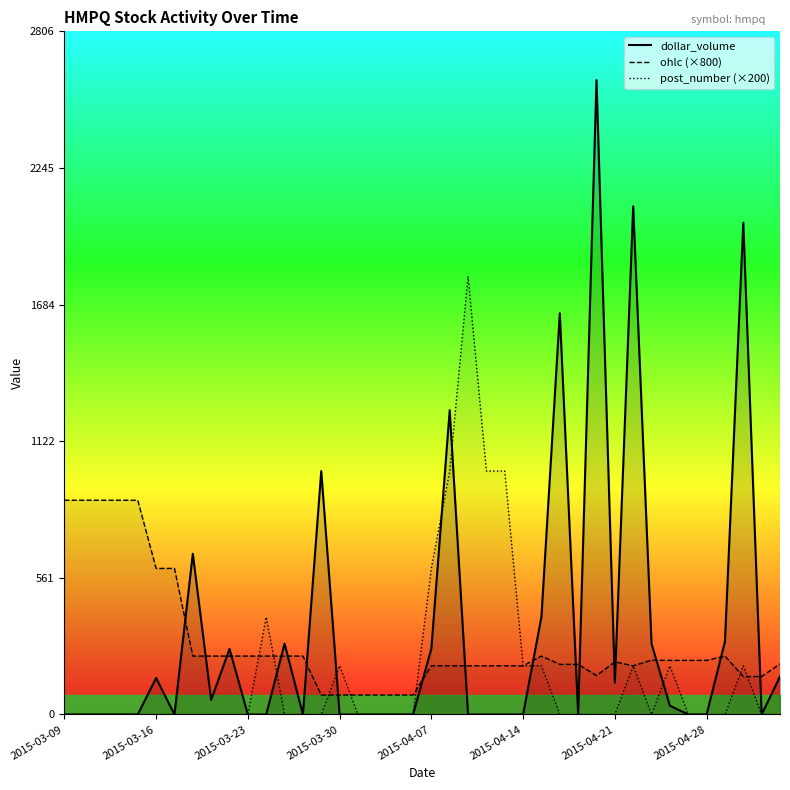

What is the difference between the maximum and minimum values in the post_number (×200) series?

1800.0